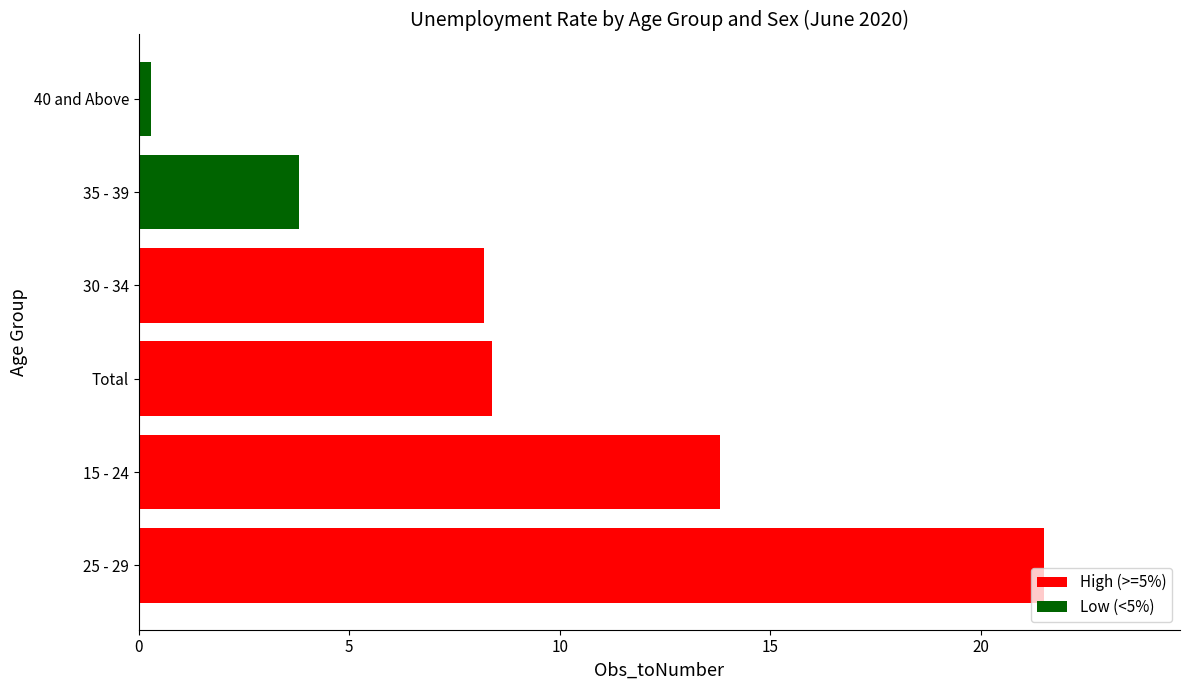

Does the chart contain any negative values?

No